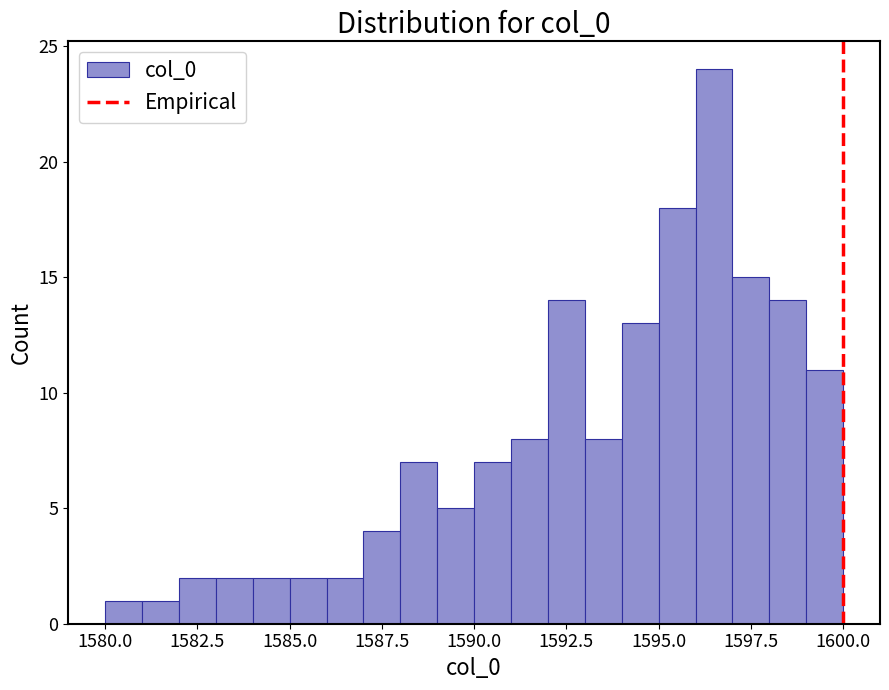

Read against the x-axis, roughly where is the centre of the tallest bar?

1596.5